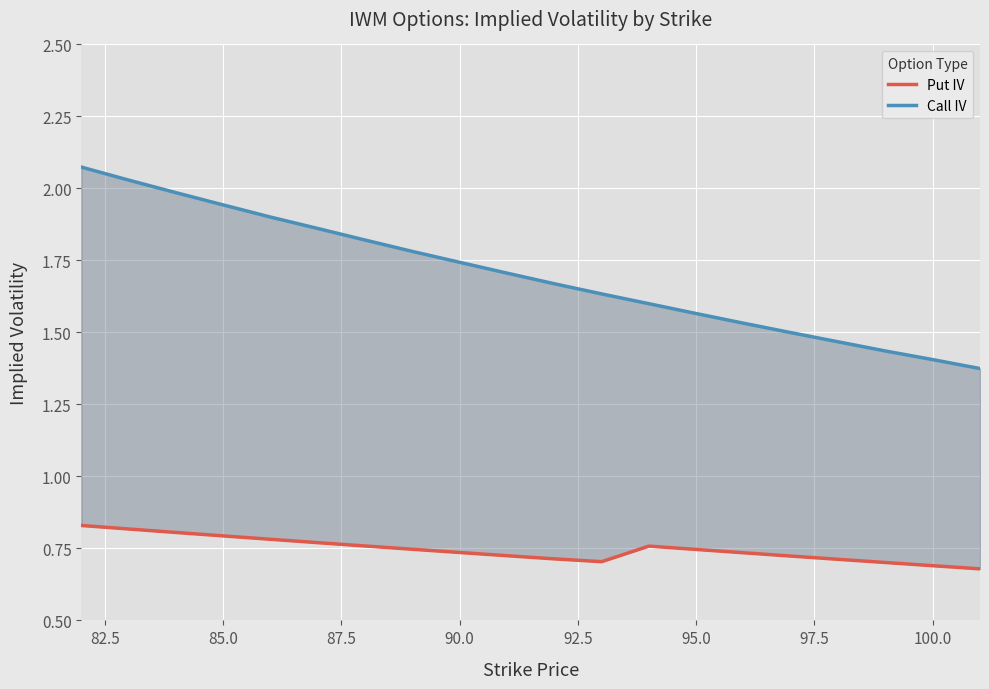

Does the chart display data point markers on the line(s)?

No